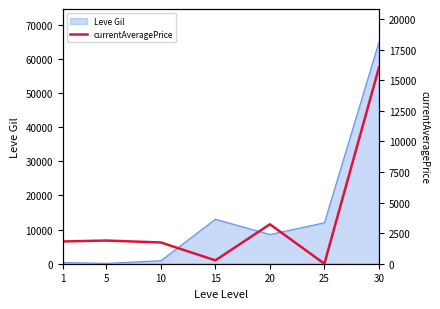

How many values are above zero?

6